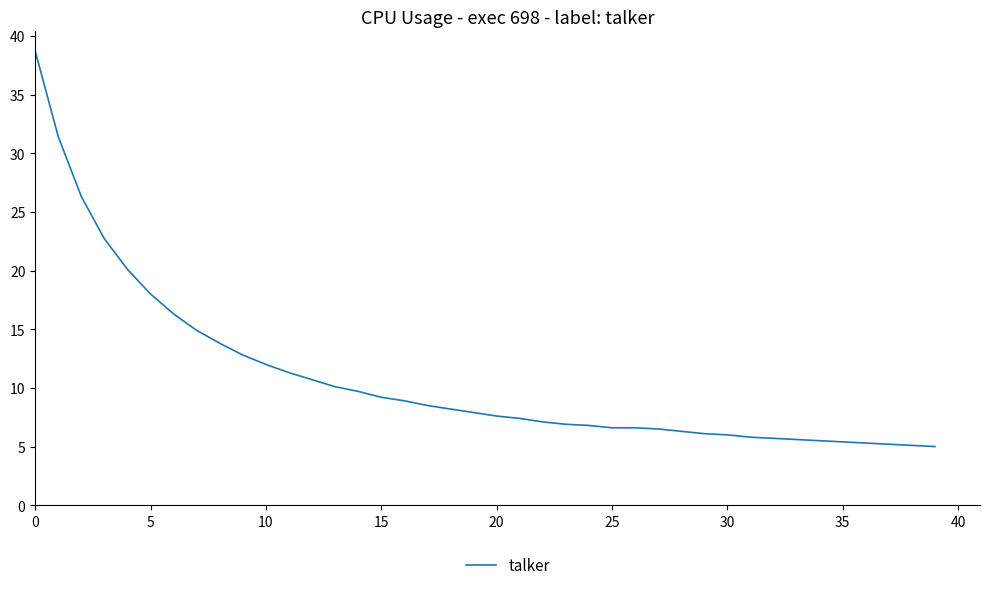

What is the smallest value displayed?

5.0